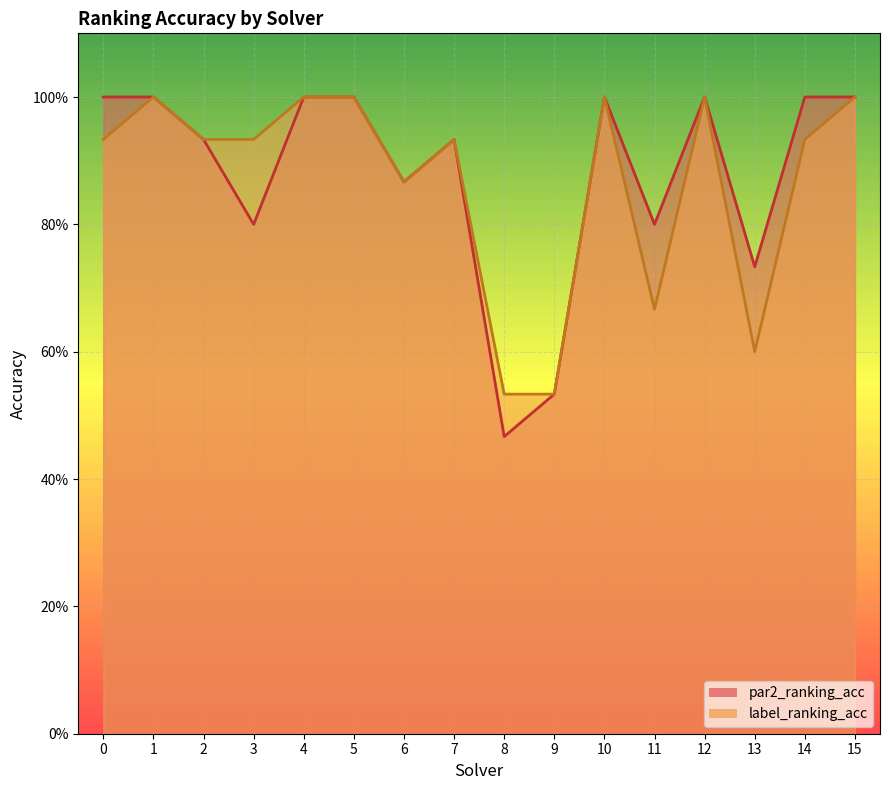

True or false: par2_ranking_acc and label_ranking_acc intersect in this chart.

False